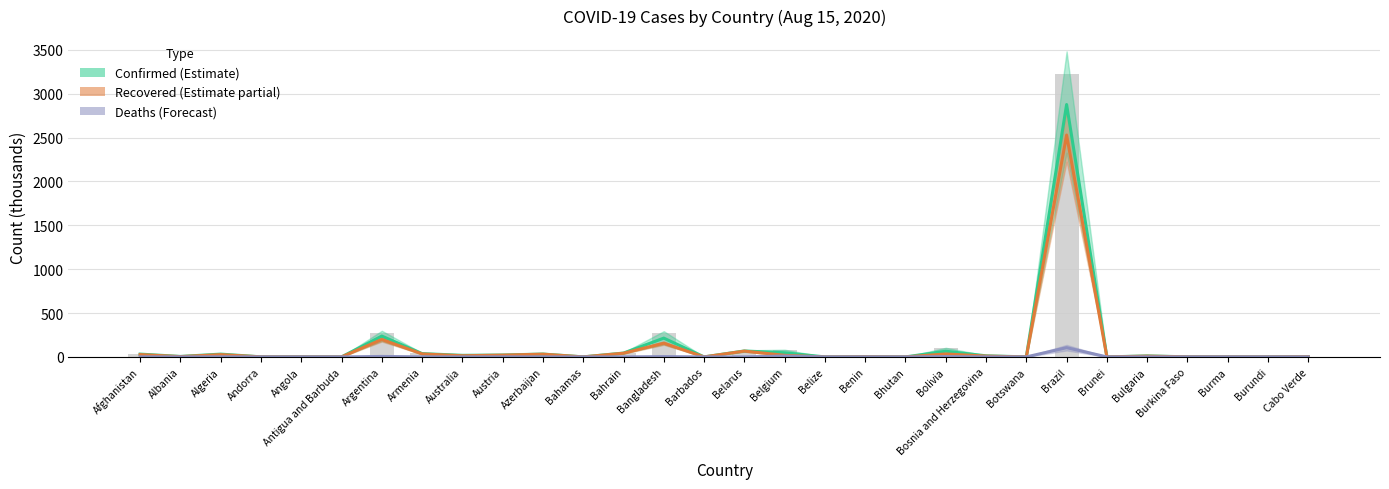

What is the average value of the Confirmed (Estimate) series?

125.6